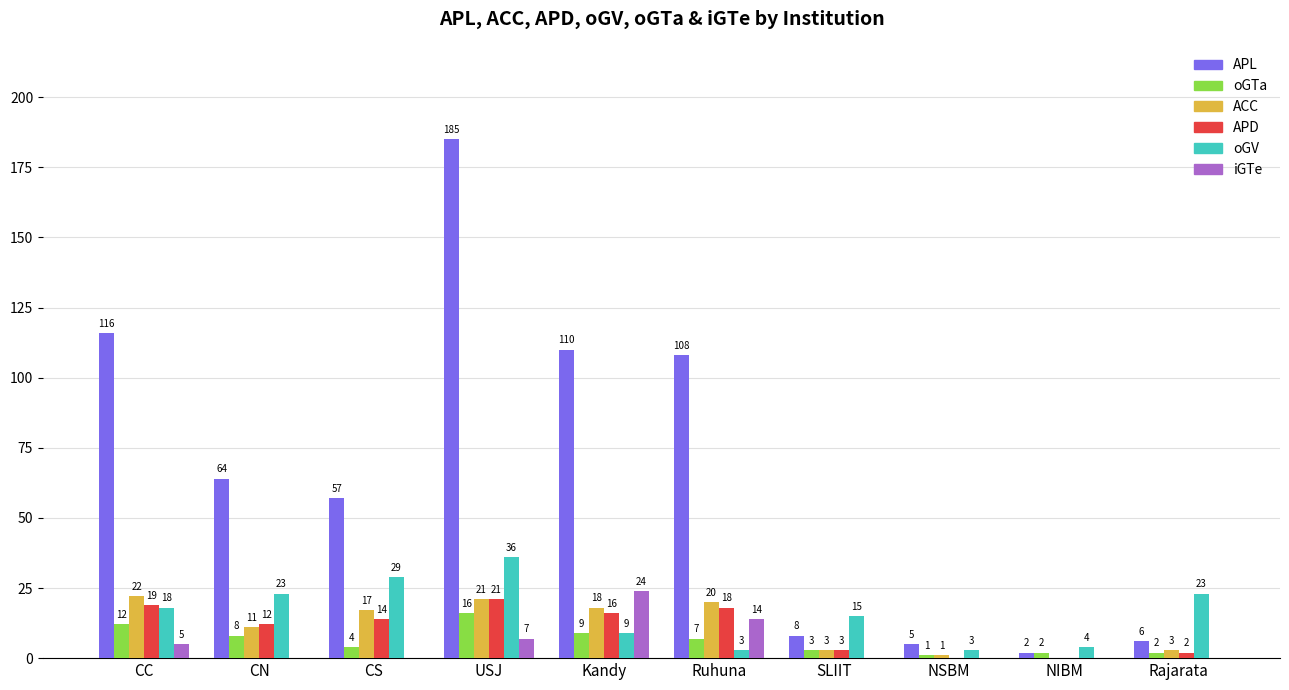

What are all the series names shown in the legend?

APL, oGTa, ACC, APD, oGV, iGTe